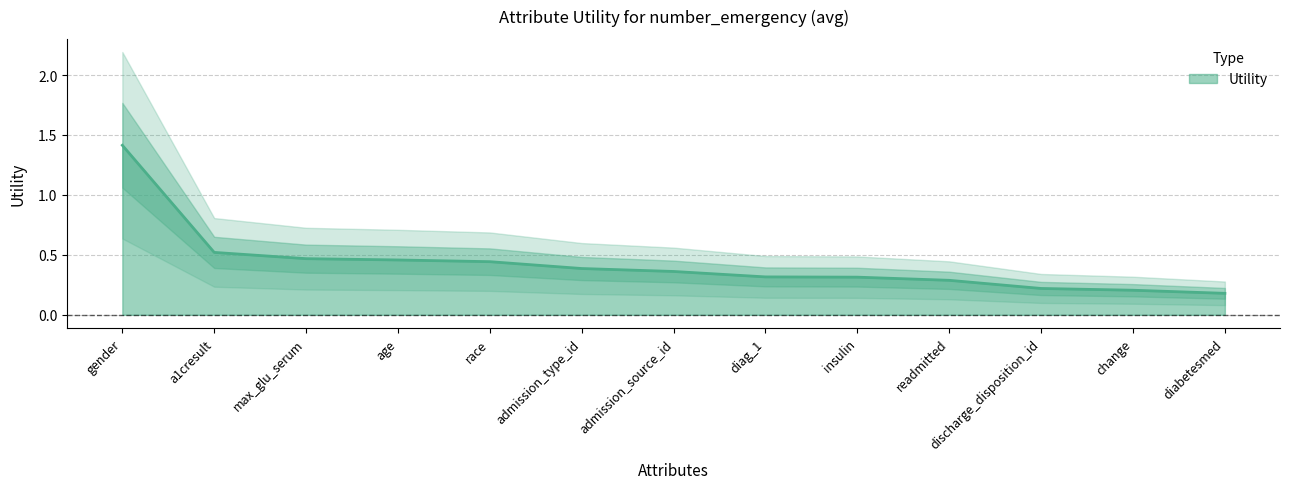

Rank the categories by value from highest to lowest.

gender, a1cresult, max_glu_serum, age, race, admission_type_id, admission_source_id, diag_1, insulin, readmitted, discharge_disposition_id, change, diabetesmed